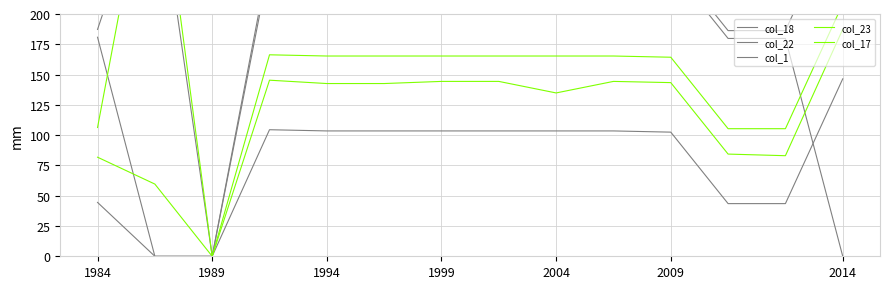

What is the label of the 2nd point from the left?

1989